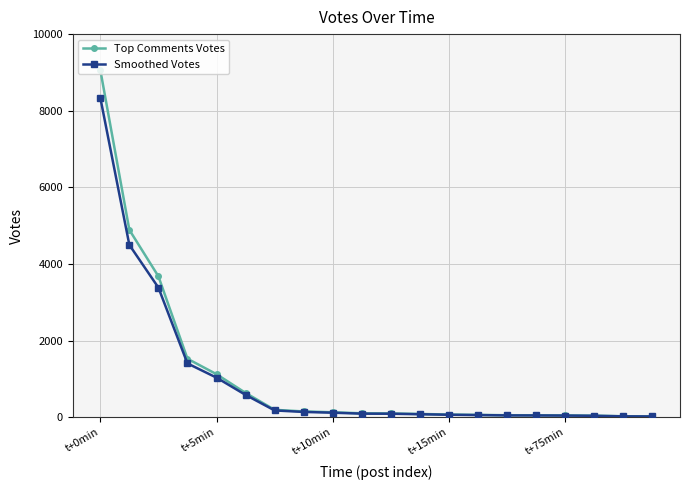

What is the value of the Smoothed Votes point at the 13th from the left?

64